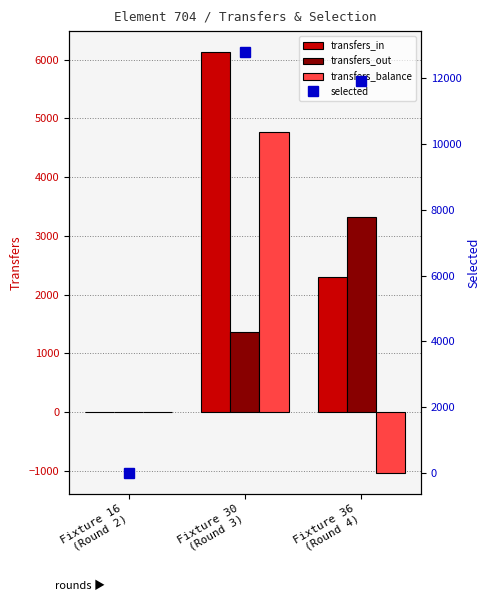

True or false: transfers_in has a value of -3525 at Fixture 16
(Round 2).

False